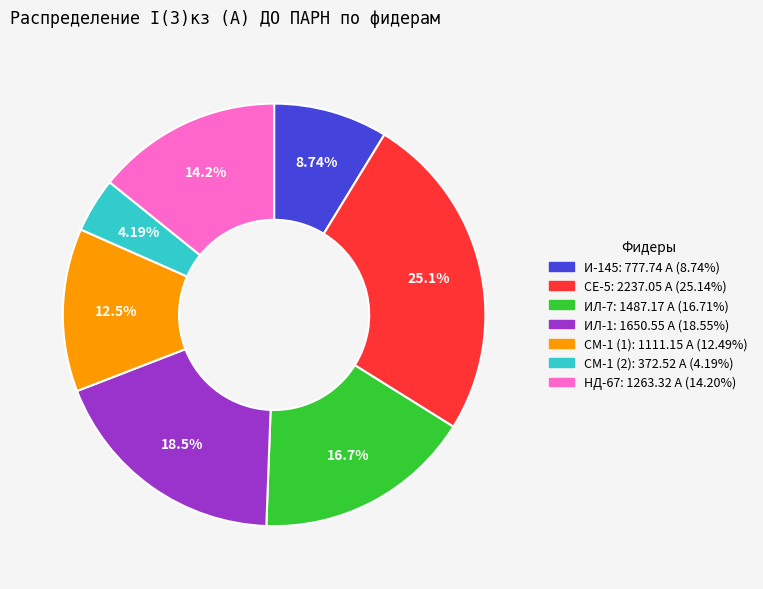

To the nearest percent, what percentage of the pie is ИЛ-7?

17%